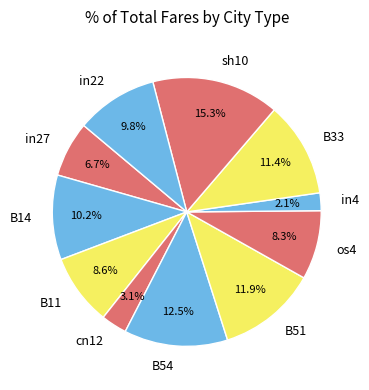

Is it true that in22 is 10% of the pie?

True